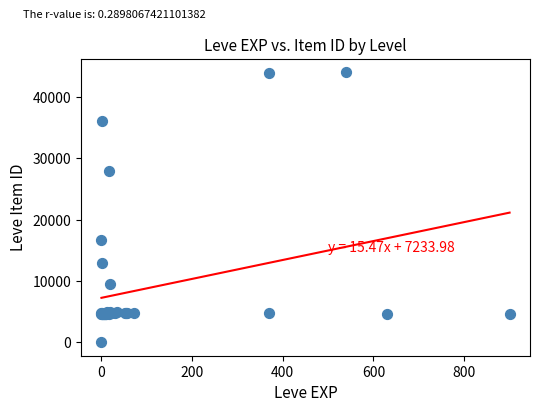

What Y value in the scatter plot is closest to 22050?

16734